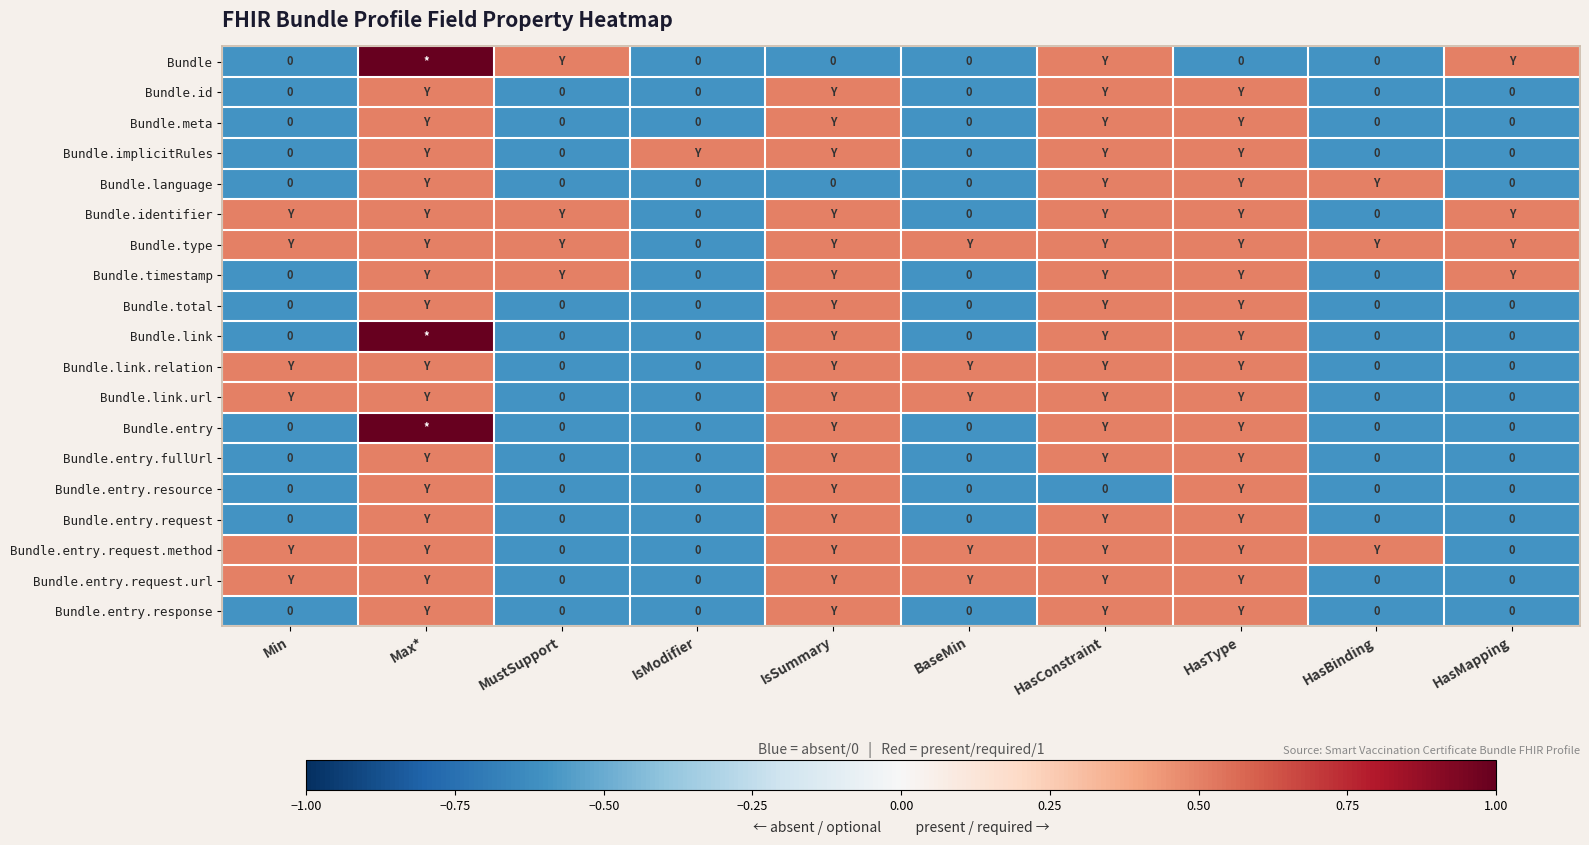

Is the value of Bundle.entry.response at HasMapping greater than the value of Bundle.entry.request at Max*?

No